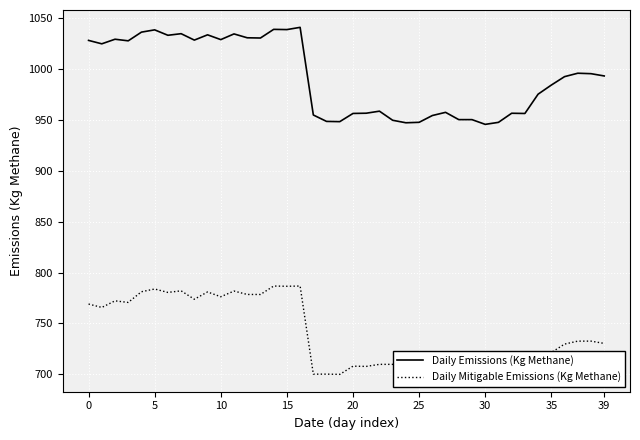

What is the difference between the maximum and minimum values in the Daily Mitigable Emissions (Kg Methane) series?

86.7